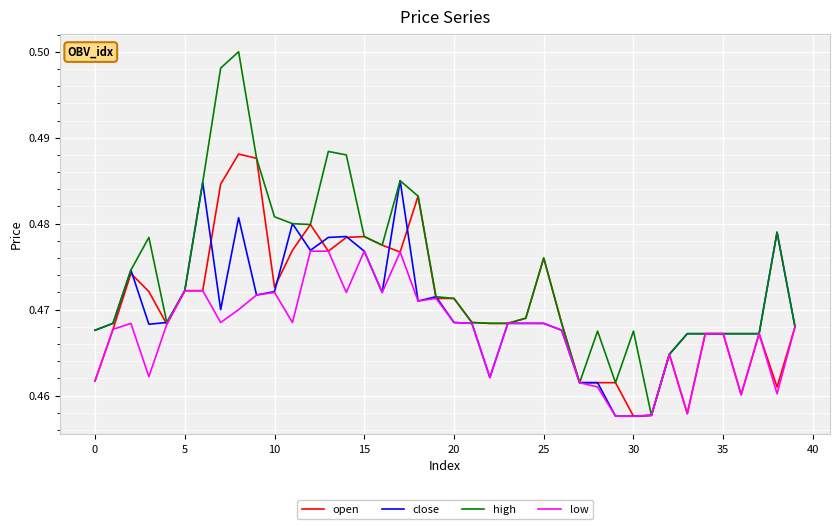

Rank the series by their maximum value, from highest to lowest.

high, open, close, low